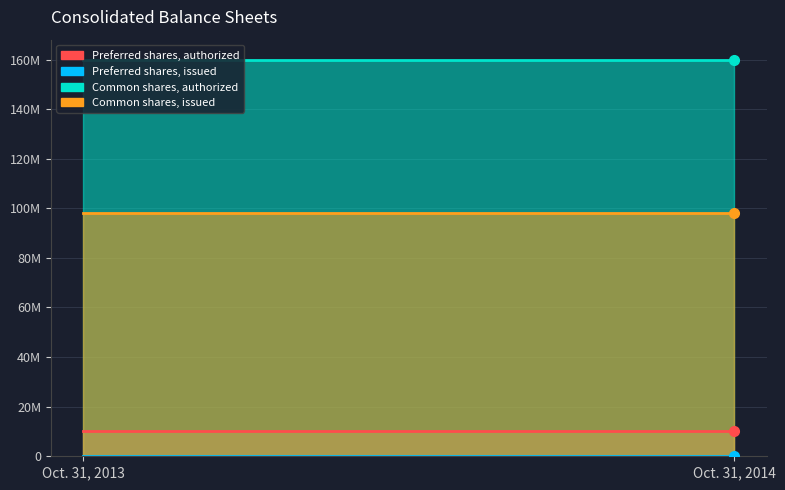

How many categories are shown in the chart?

2